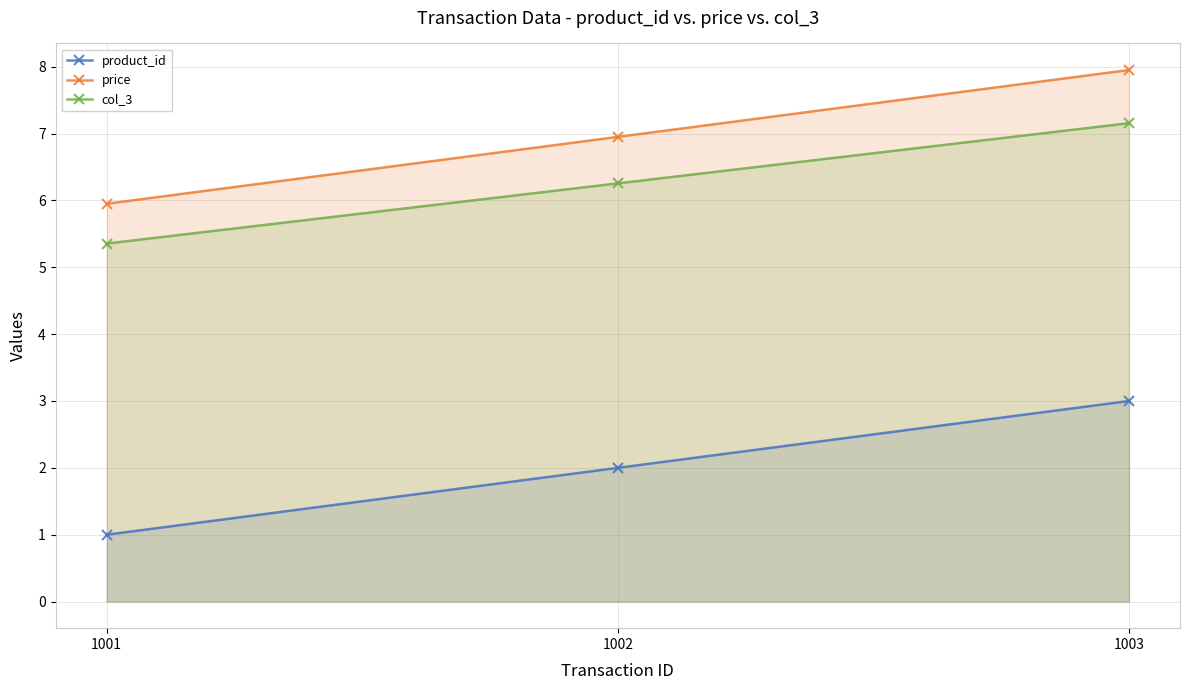

Reading left to right, what are all the values shown in this chart?

product_id: 1.0	2.0	3.0
price: 6.0	7.0	8.0
col_3: 5.4	6.3	7.2